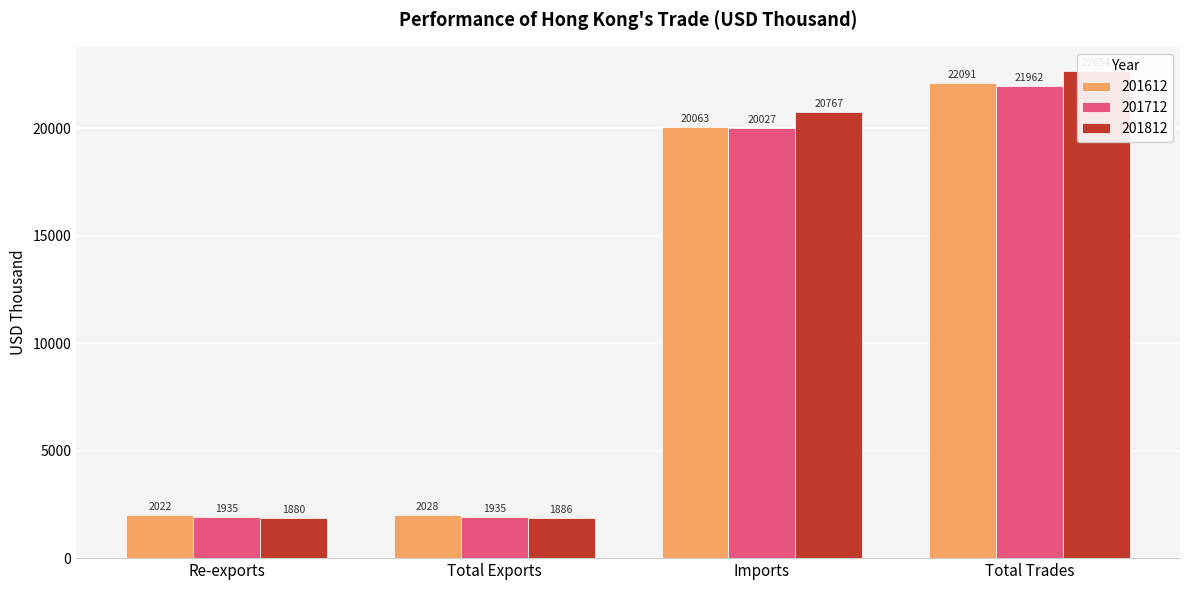

Between Imports and Total Trades, which series saw the biggest shift?

201612